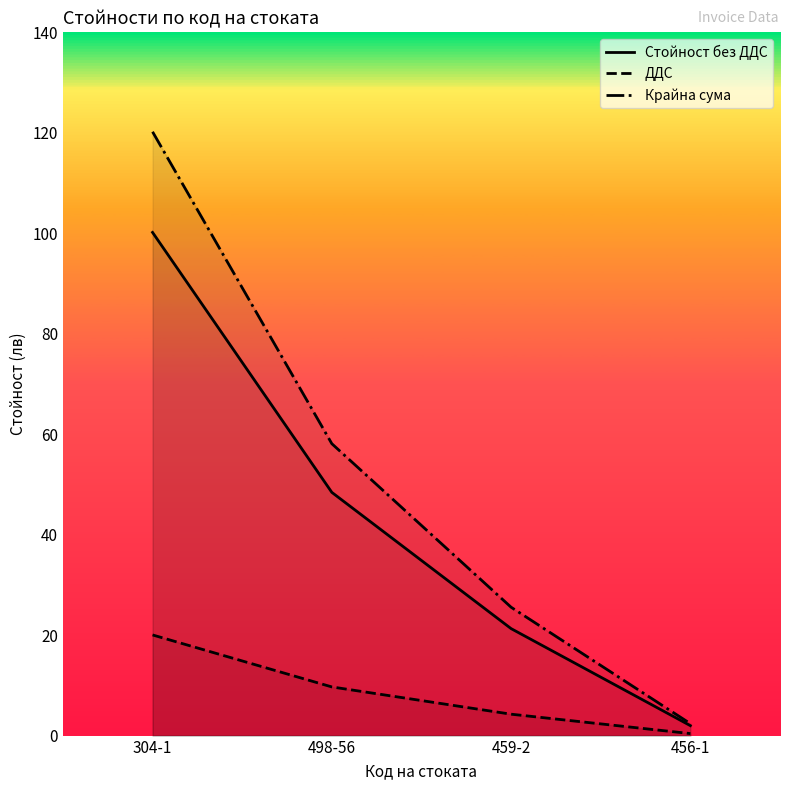

True or false: Стойност без ДДС and Крайна сума cross at least once.

False